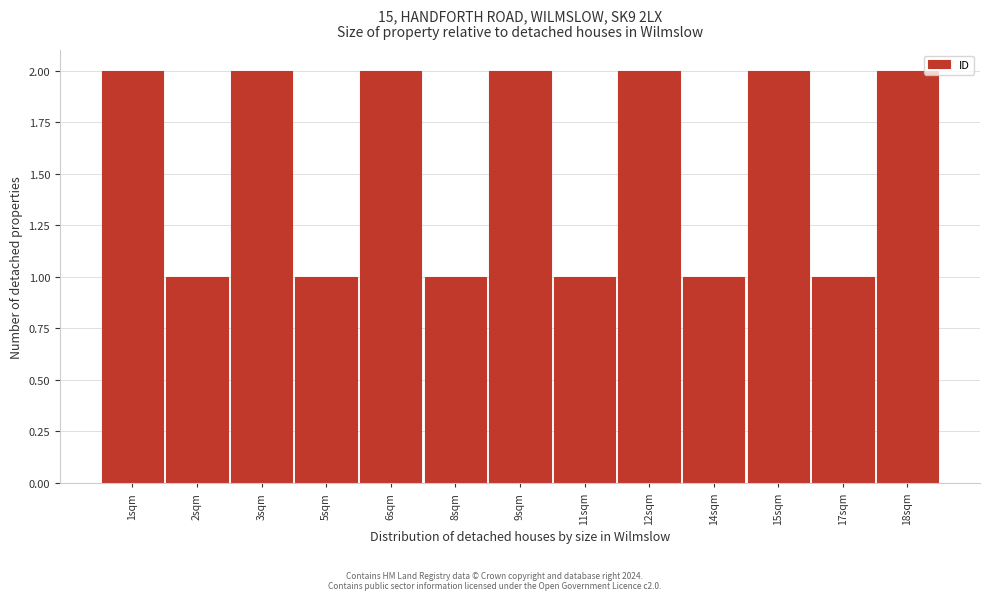

Reading left to right, what are all the values shown in this chart?

2	1	2	1	2	1	2	1	2	1	2	1	2